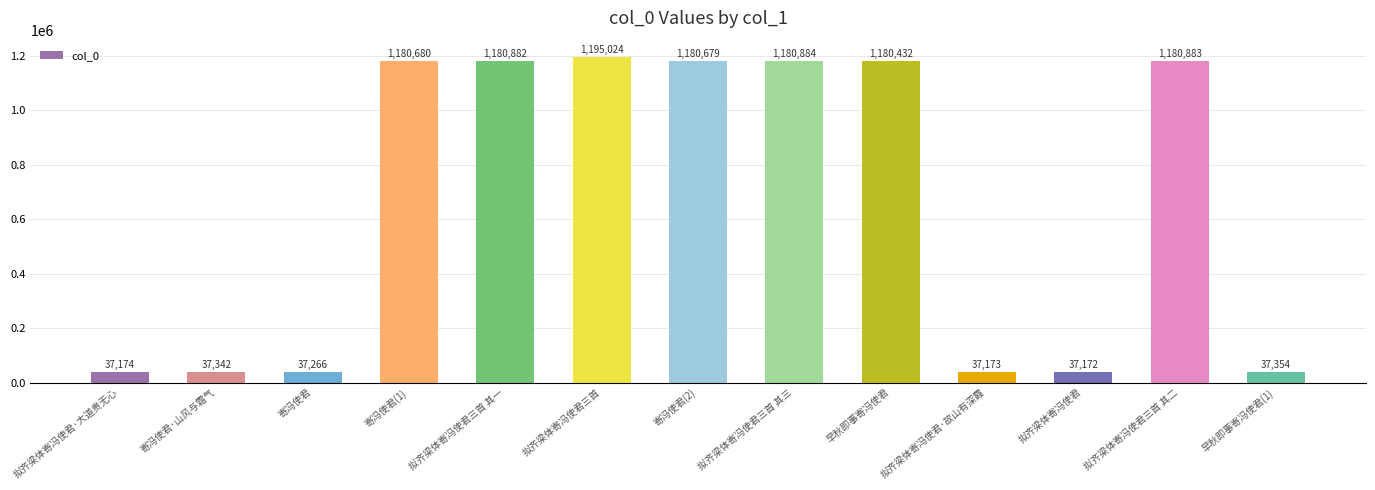

How many values are below 1180432?

6